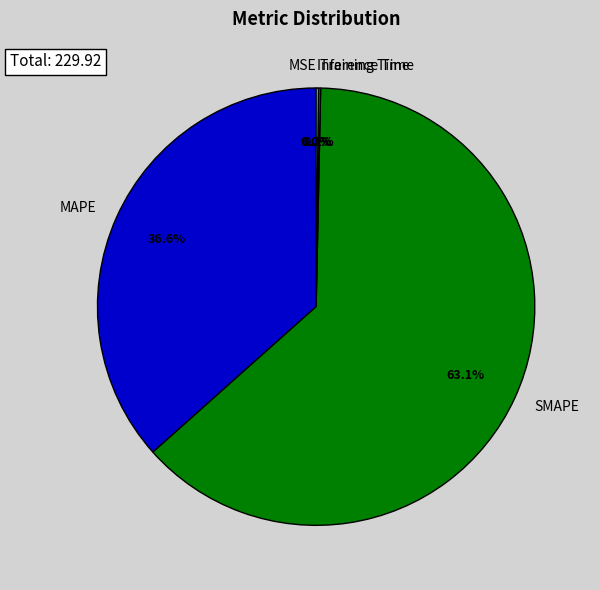

To the nearest percent, what percentage of the pie is MAPE?

37%